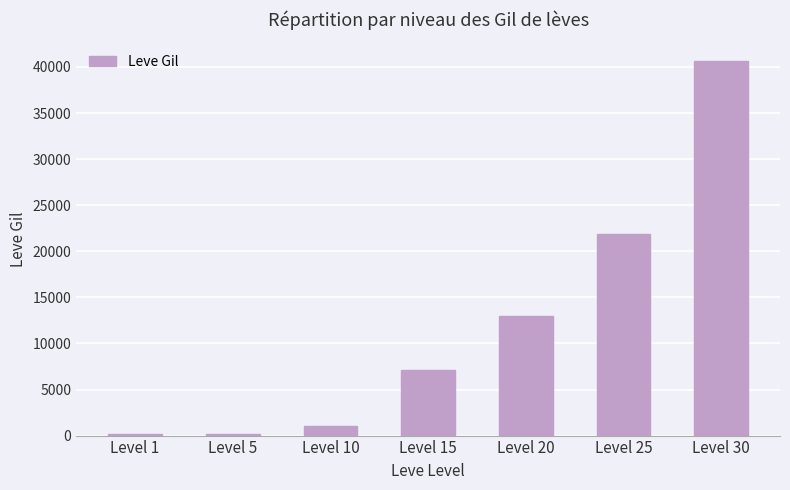

Approximately how many times larger is the value at Level 30 compared to Level 5?

184.7